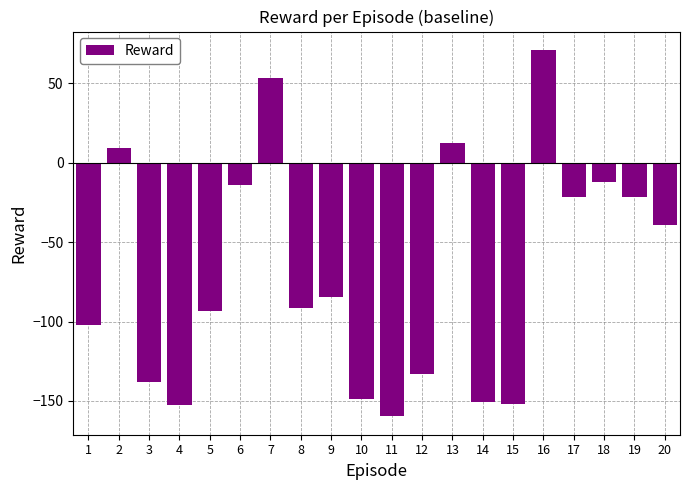

What is the value of the 10th bar from the left?

-148.9